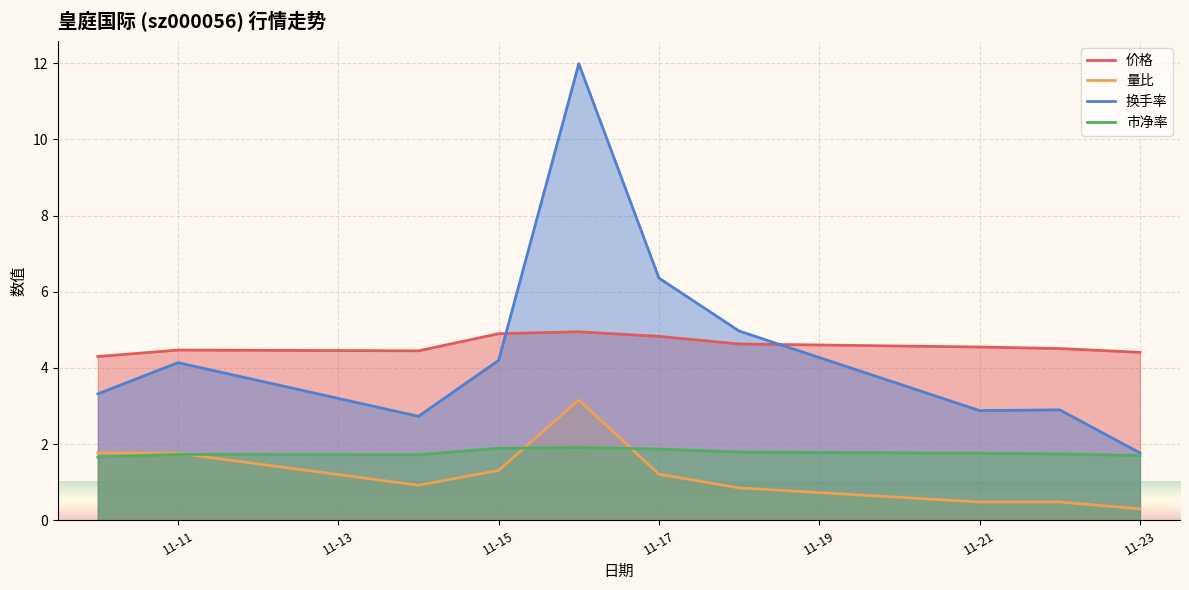

What is the approximate value of 量比 at 11-21?

0.5